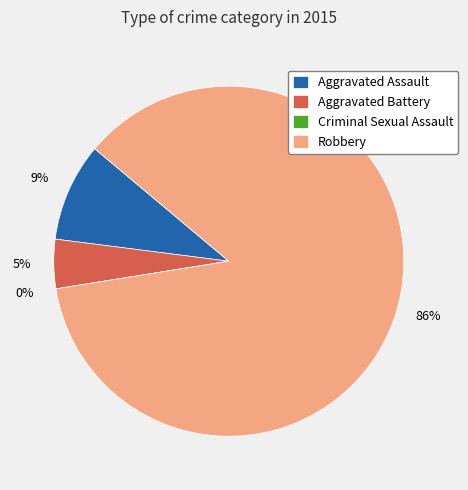

Which category has the biggest portion of the pie?

Robbery